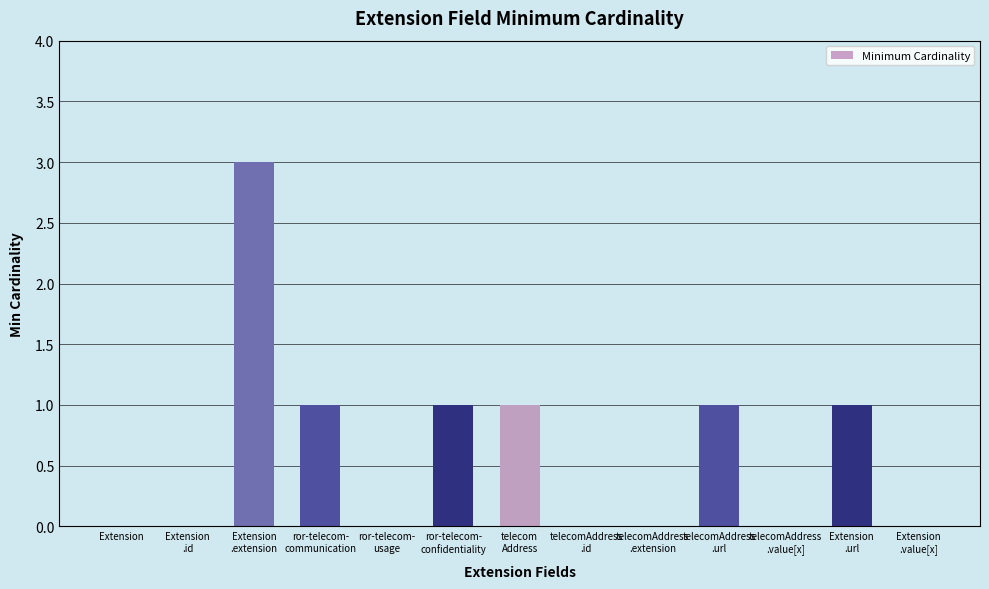

Are the bars horizontal?

No